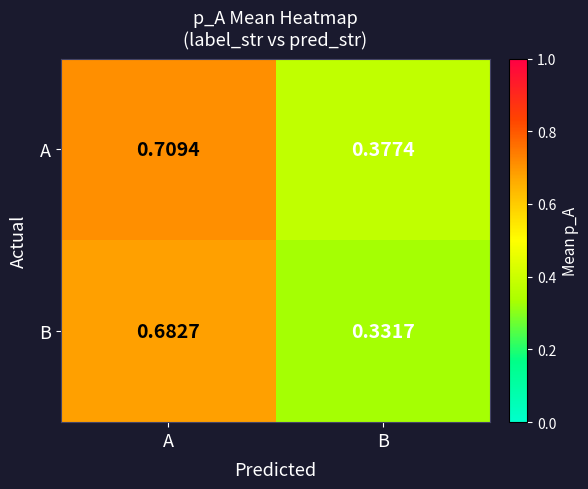

Which series has the largest range (max minus min)?

B